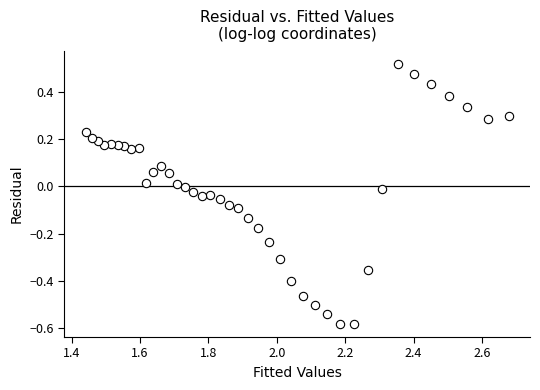

What is the range of Y values (max minus min)?

1.1